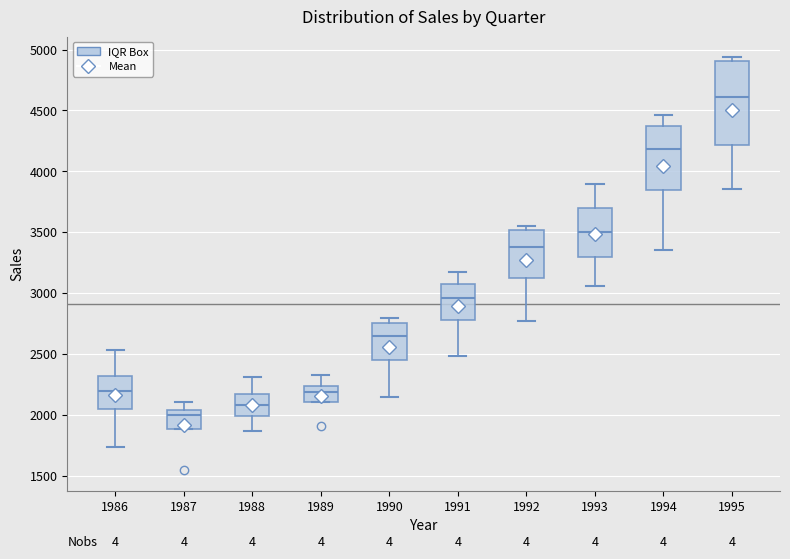

Comparing the boxes themselves (not the whiskers), which one is the tallest?

1995